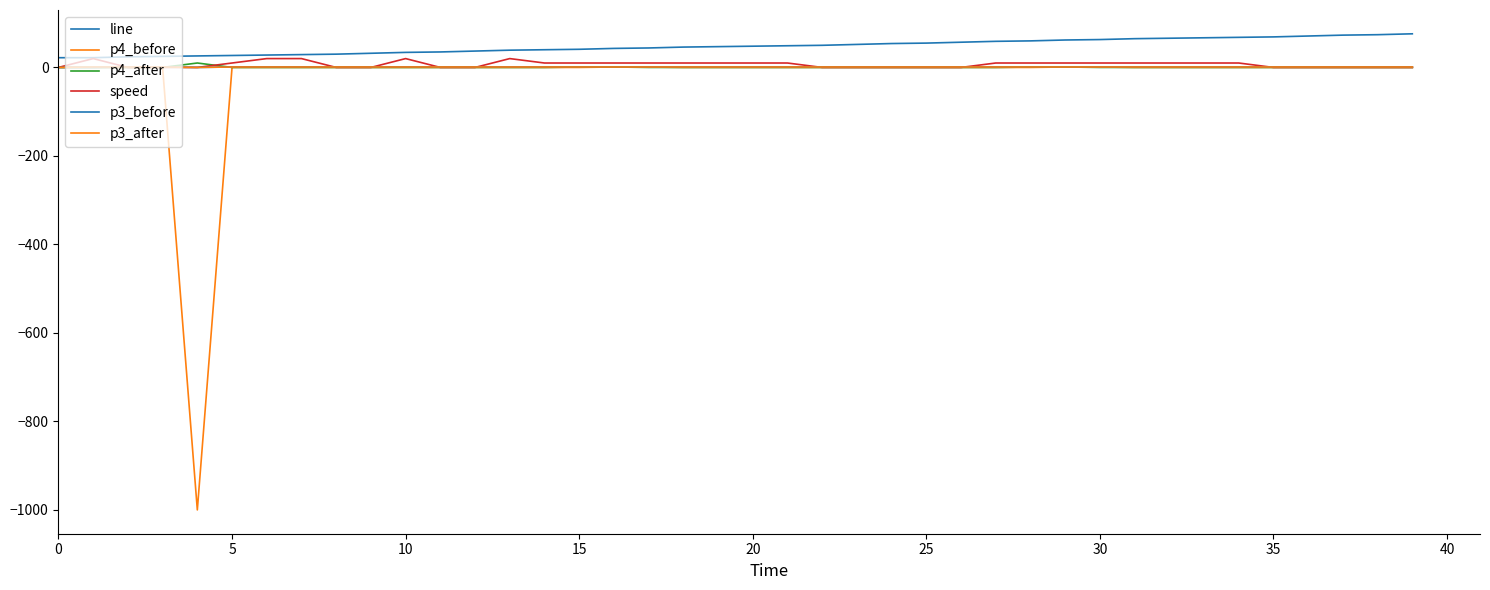

Is this an area chart (filled region under the line)?

No